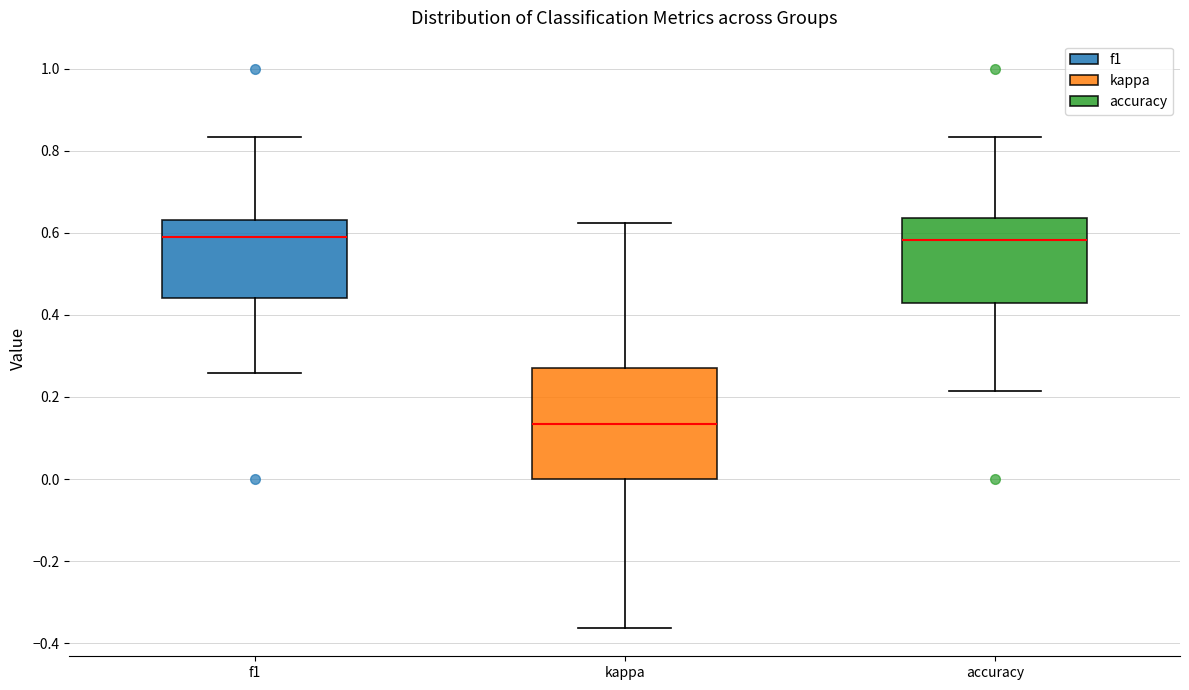

Which box is the tallest, from its lower edge to its upper edge?

kappa